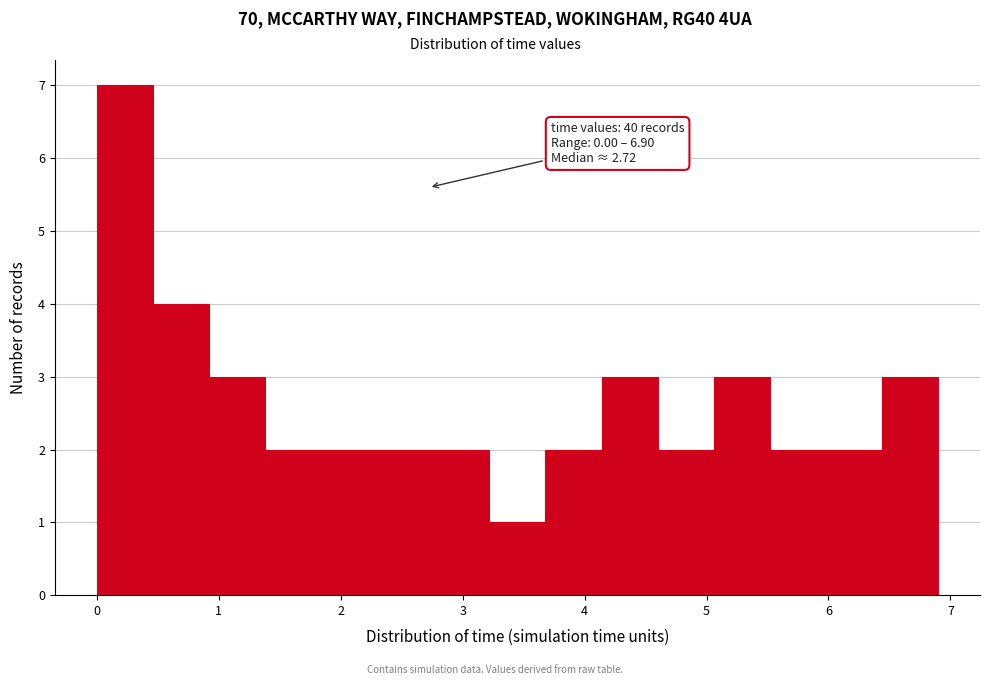

Which range on the x-axis has the tallest bar?

0.0 to 0.5